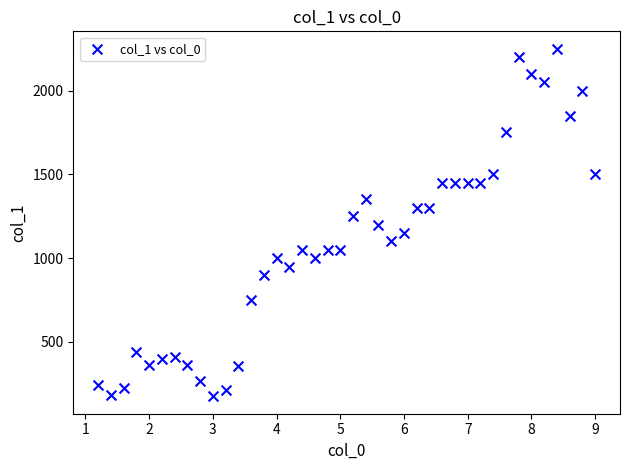

What is the range of Y values (max minus min)?

2075